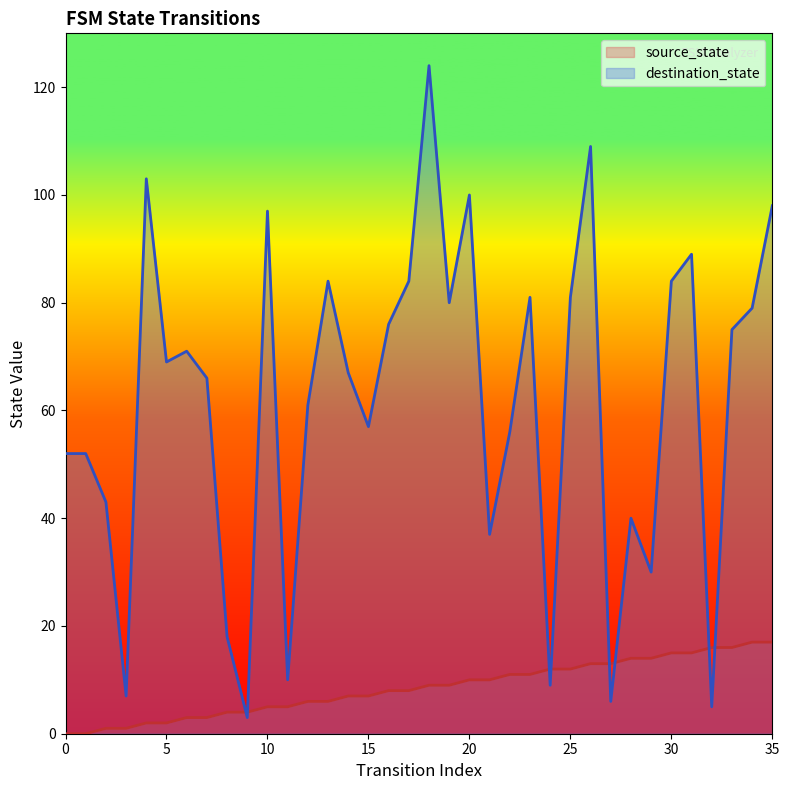

The source_state series shows 8 at 17. True or false?

True